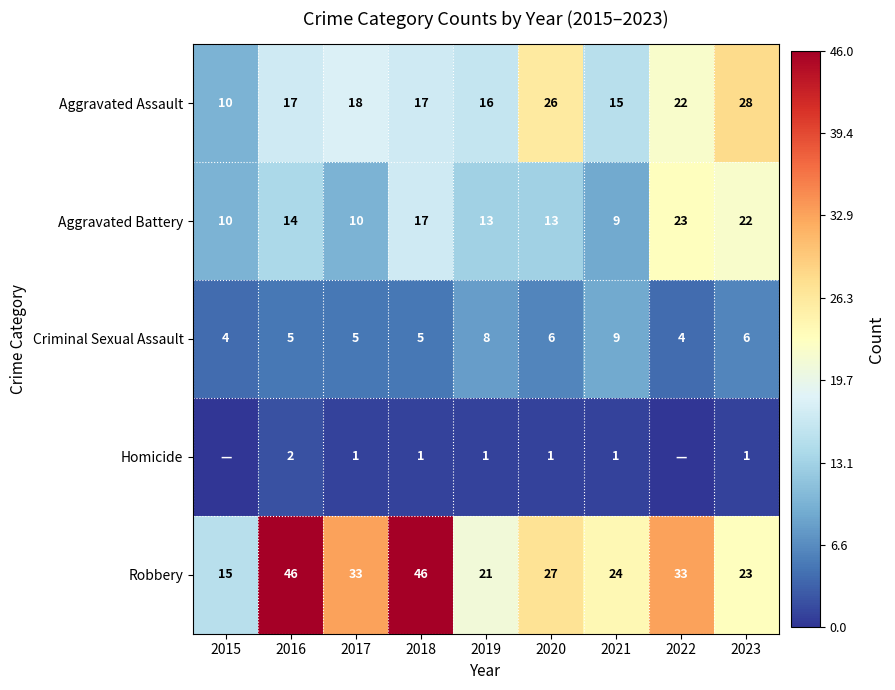

The value of Criminal Sexual Assault at 2016 is 5. True or false?

True